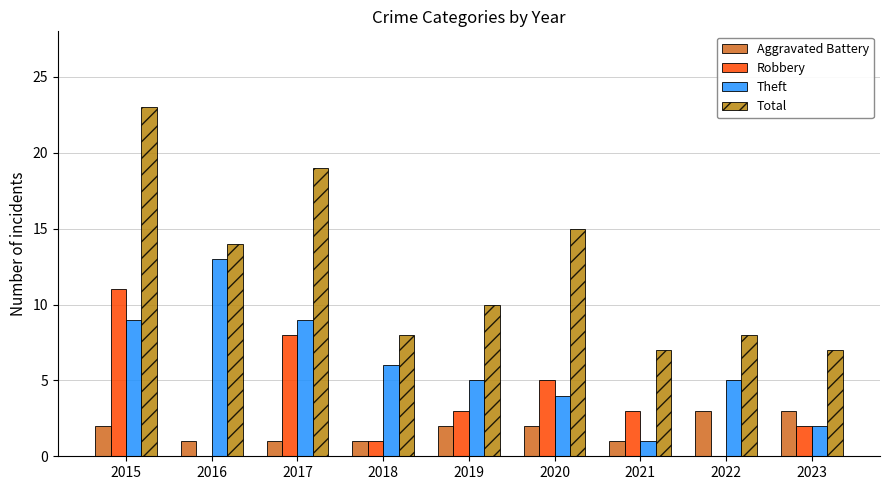

What is the average value of the Aggravated Battery series?

2